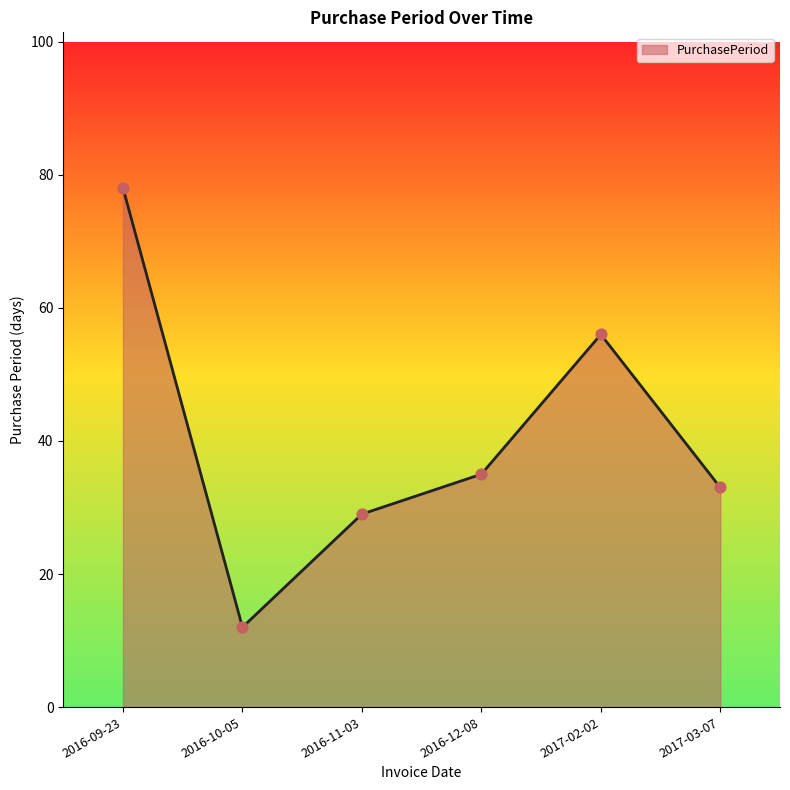

Which has a higher value, 2016-12-08 or 2016-11-03?

2016-12-08